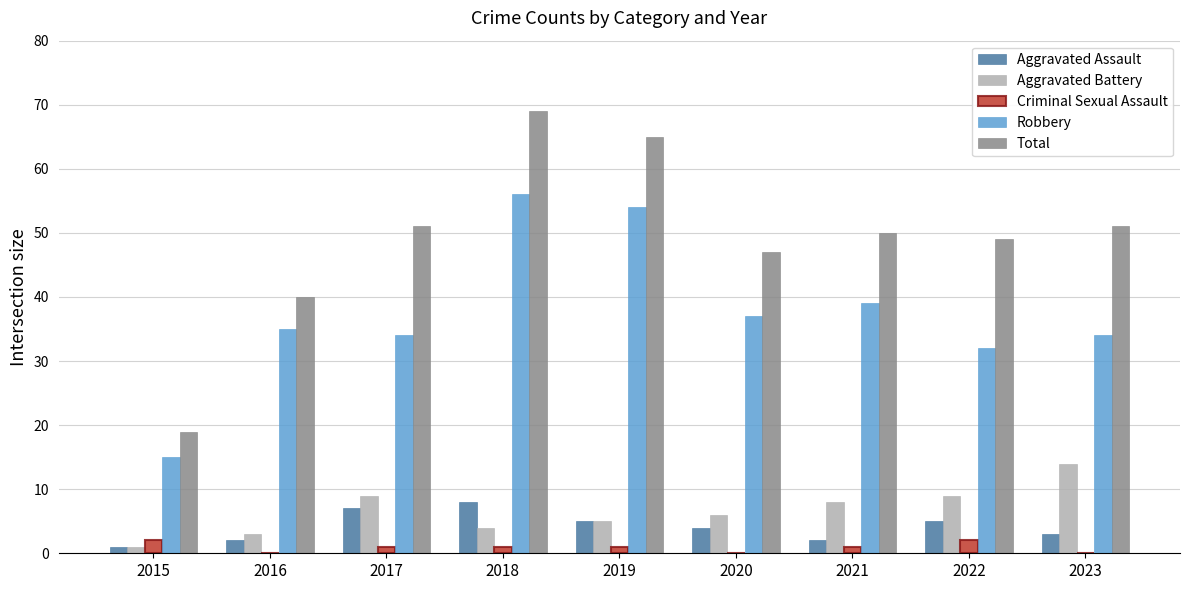

The Criminal Sexual Assault series shows 1 at 2018. True or false?

True